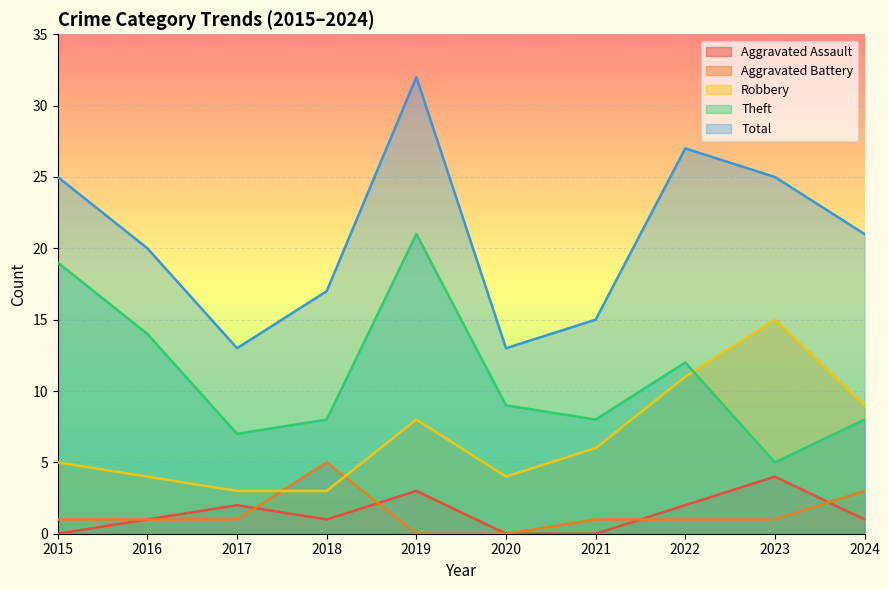

Which series changed the most between 2019 and 2022?

Theft